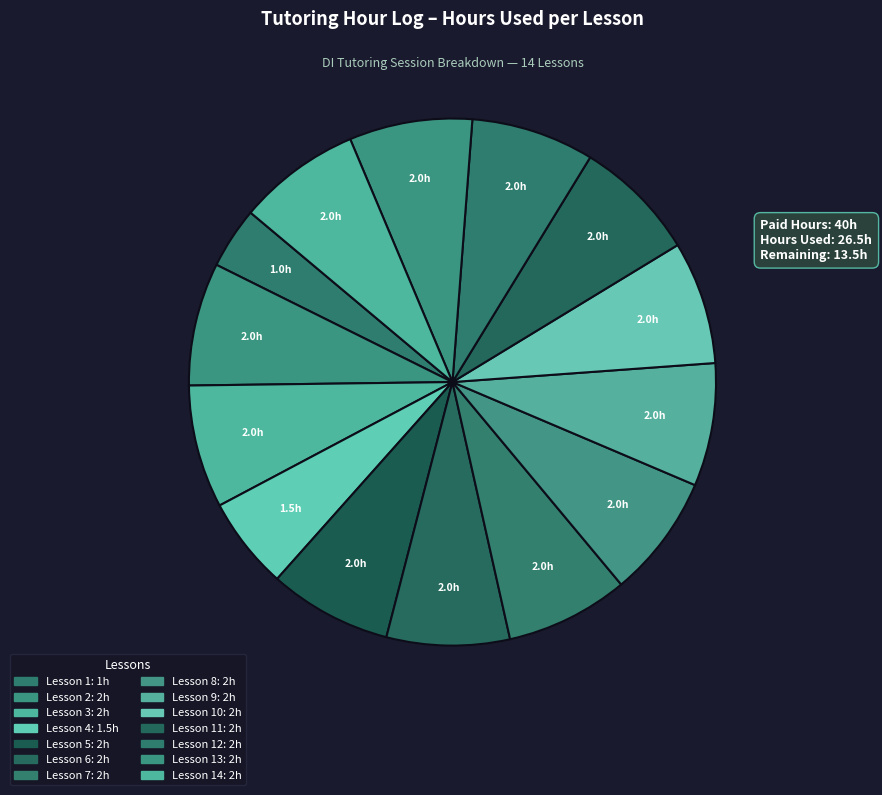

How many segments does this pie chart have?

14